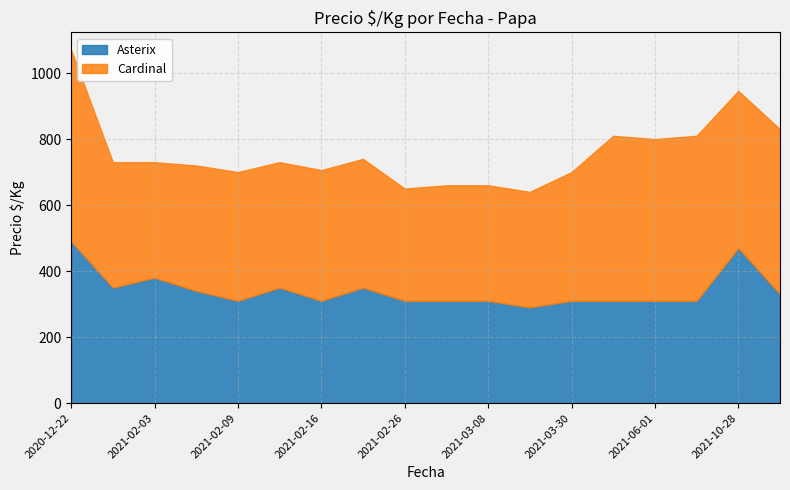

True or false: Cardinal and Asterix intersect in this chart.

True